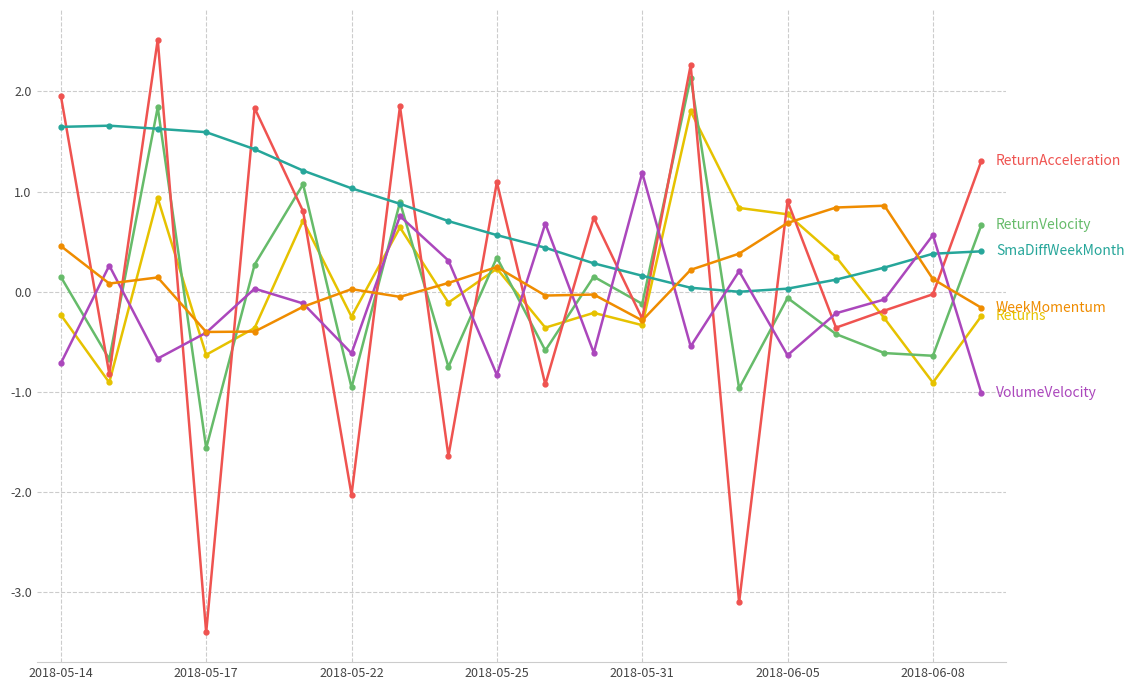

What is the greatest value displayed?

2.5